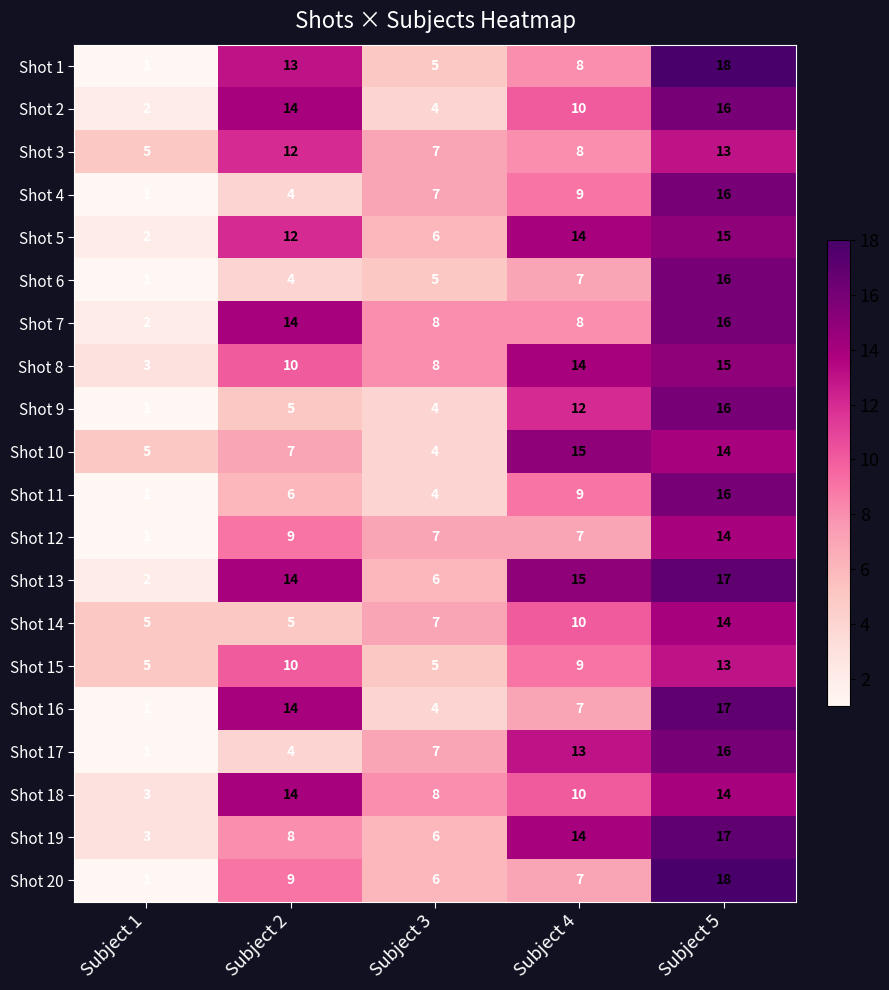

At which label does Shot 12 reach its peak?

Subject 5